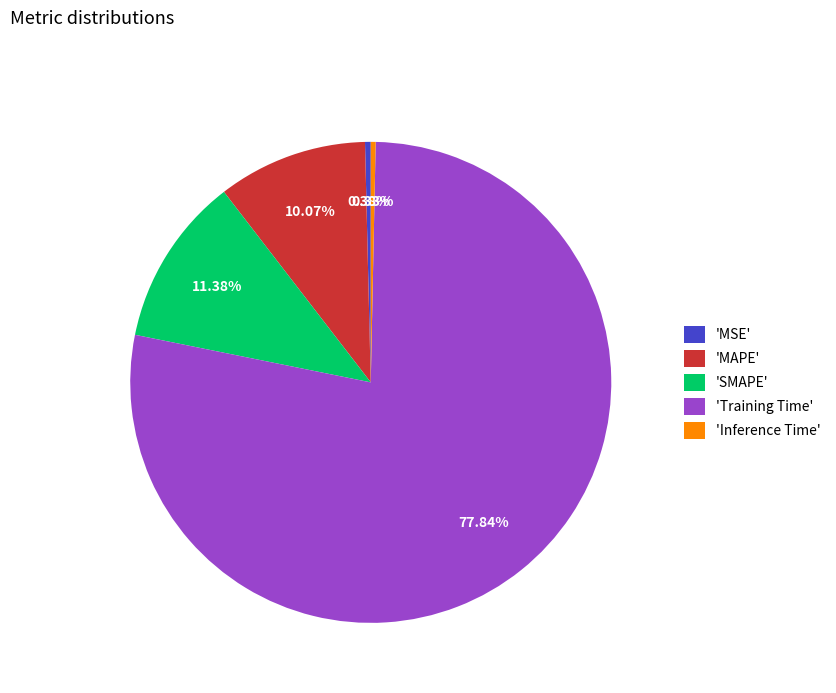

Do 'Inference Time' and 'MAPE' together represent more than half of the pie?

No